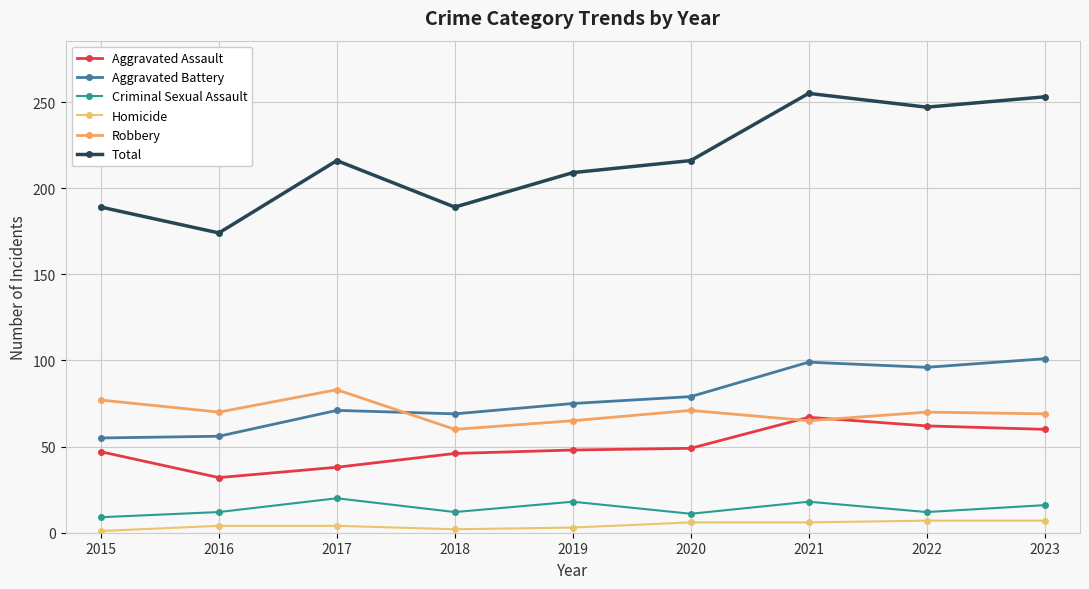

True or false: Aggravated Battery and Total intersect in this chart.

False